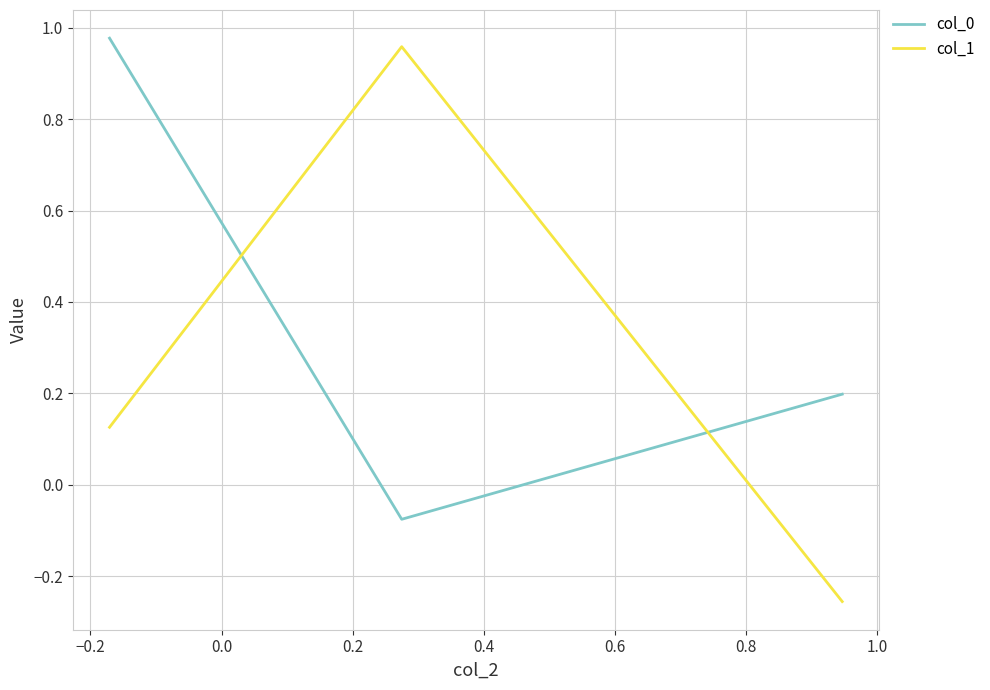

Which series has the largest range (max minus min)?

col_1